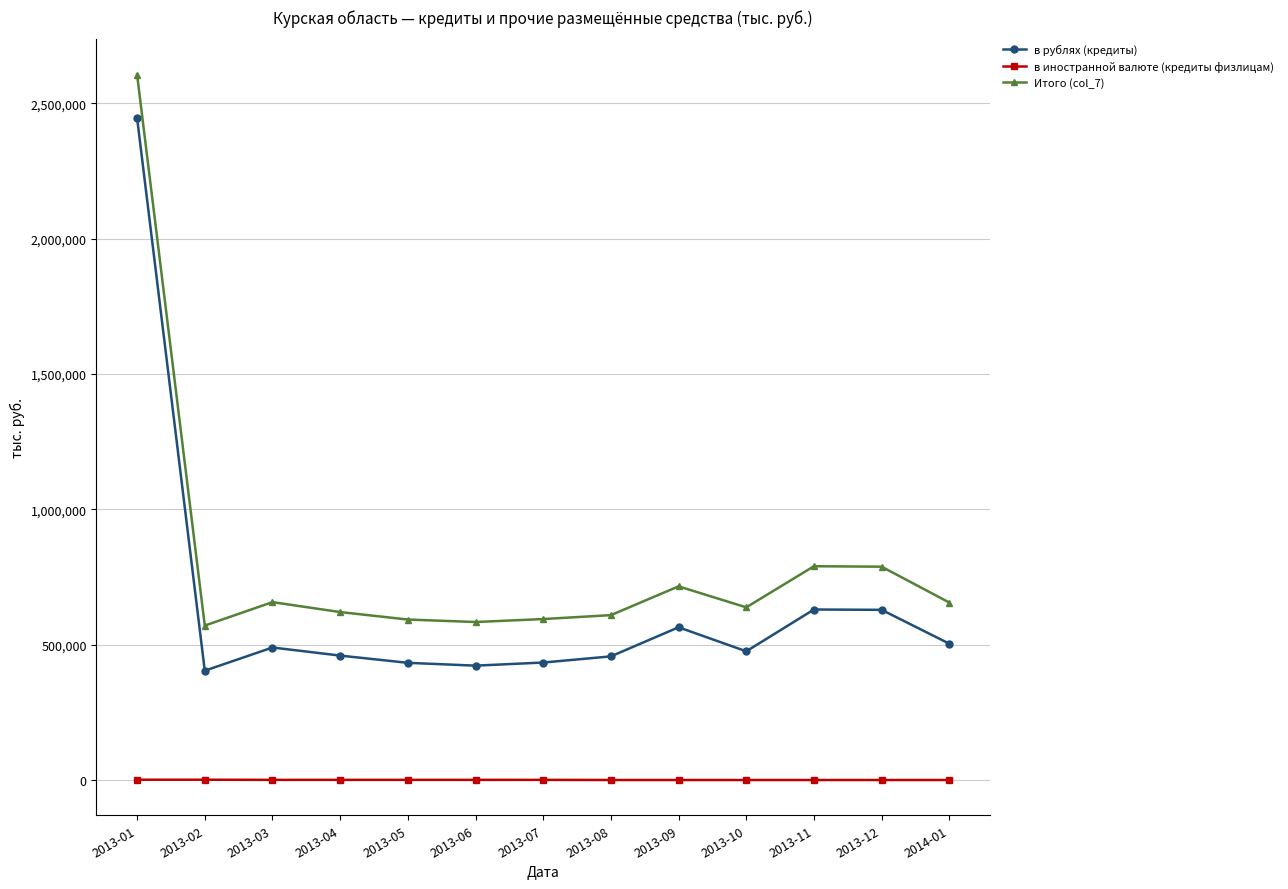

True or false: Итого (col_7) and в иностранной валюте (кредиты физлицам) cross at least once.

False